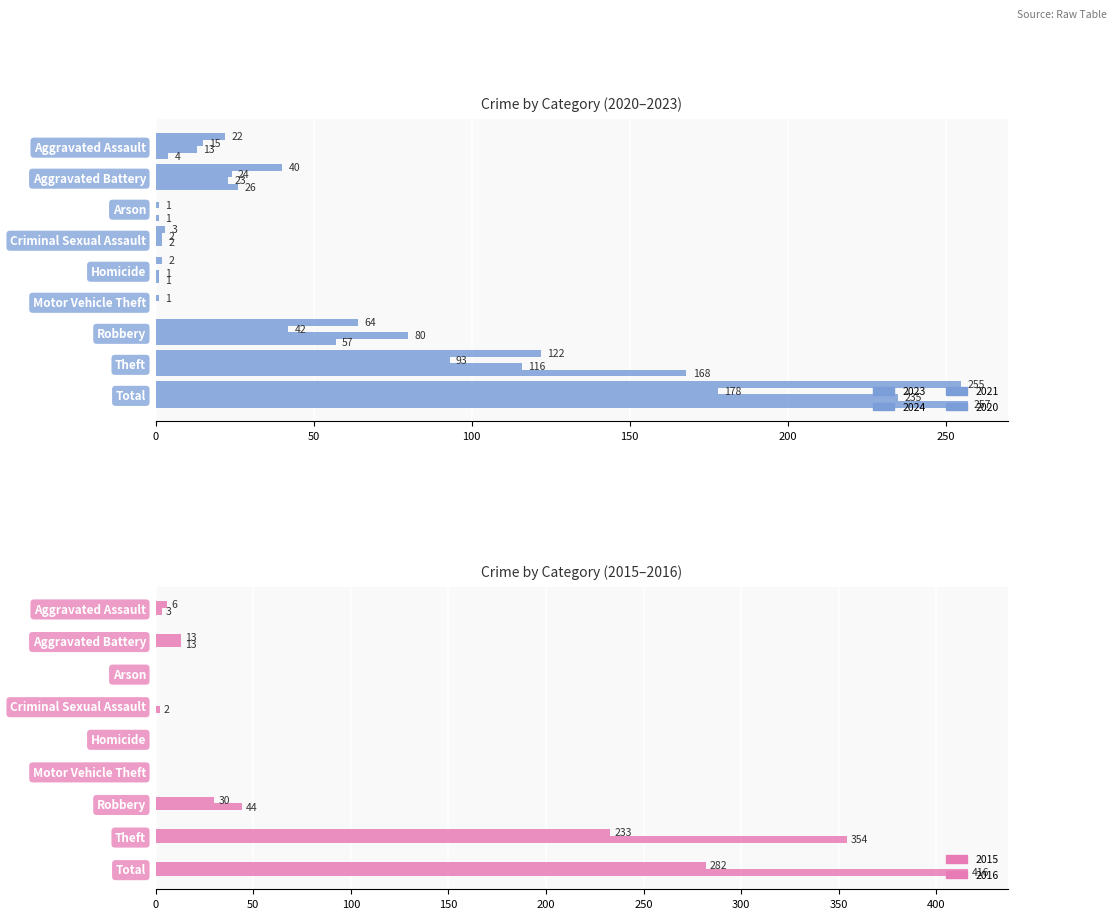

What are all the series names shown in the legend?

2023, 2024, 2021, 2020, 2015, 2016